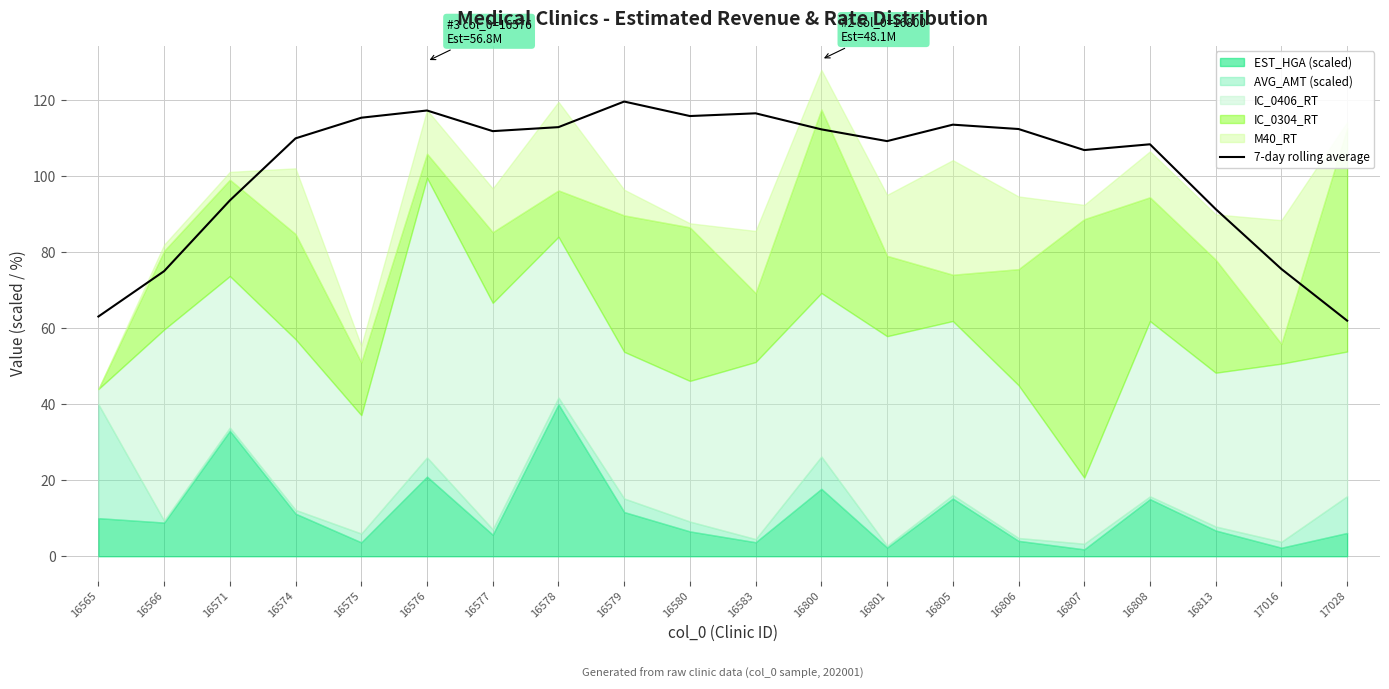

Rank the categories by value from lowest to highest.

17028, 16565, 16566, 17016, 16813, 16571, 16807, 16808, 16801, 16574, 16577, 16800, 16806, 16578, 16805, 16575, 16580, 16583, 16576, 16579